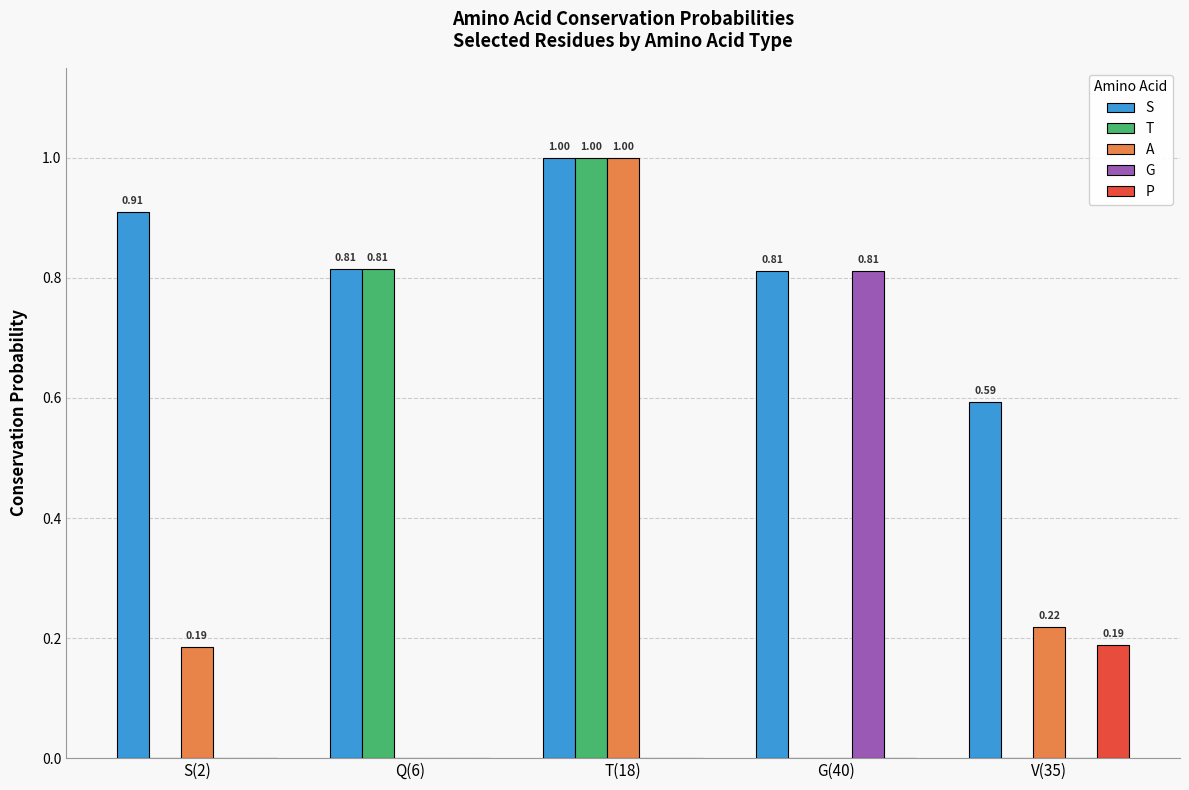

Which series changed the most between S(2) and V(35)?

S